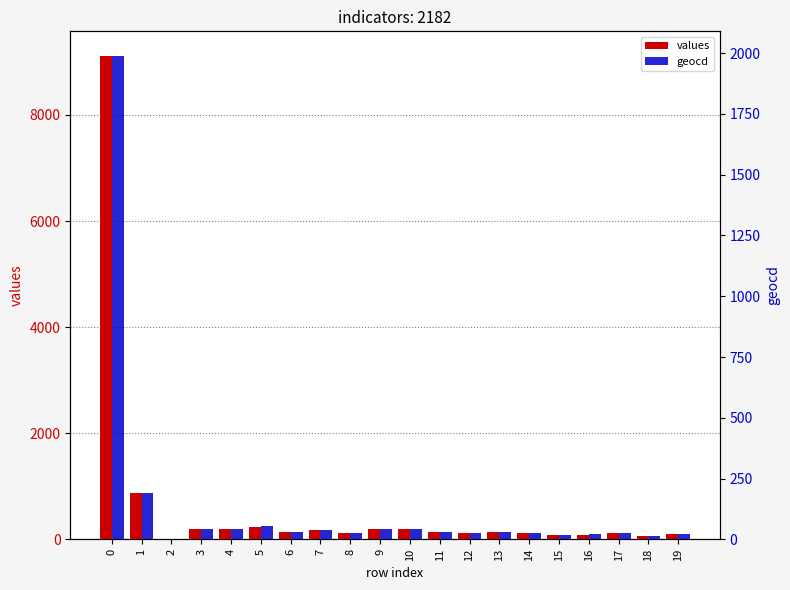

Count the number of categories in the chart.

20